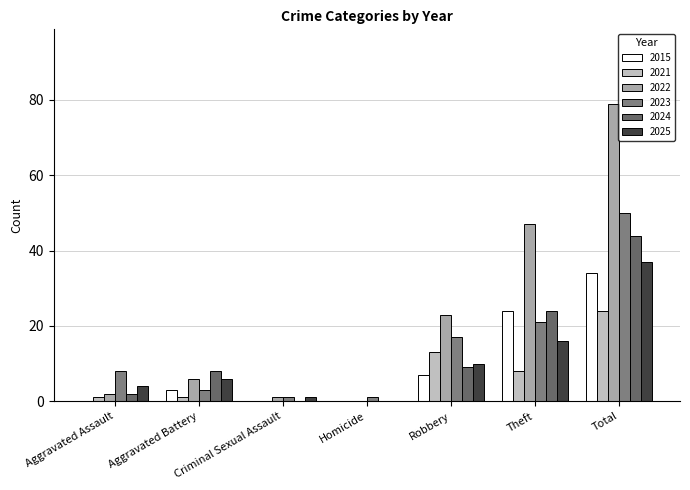

How many data points does each series have?

7